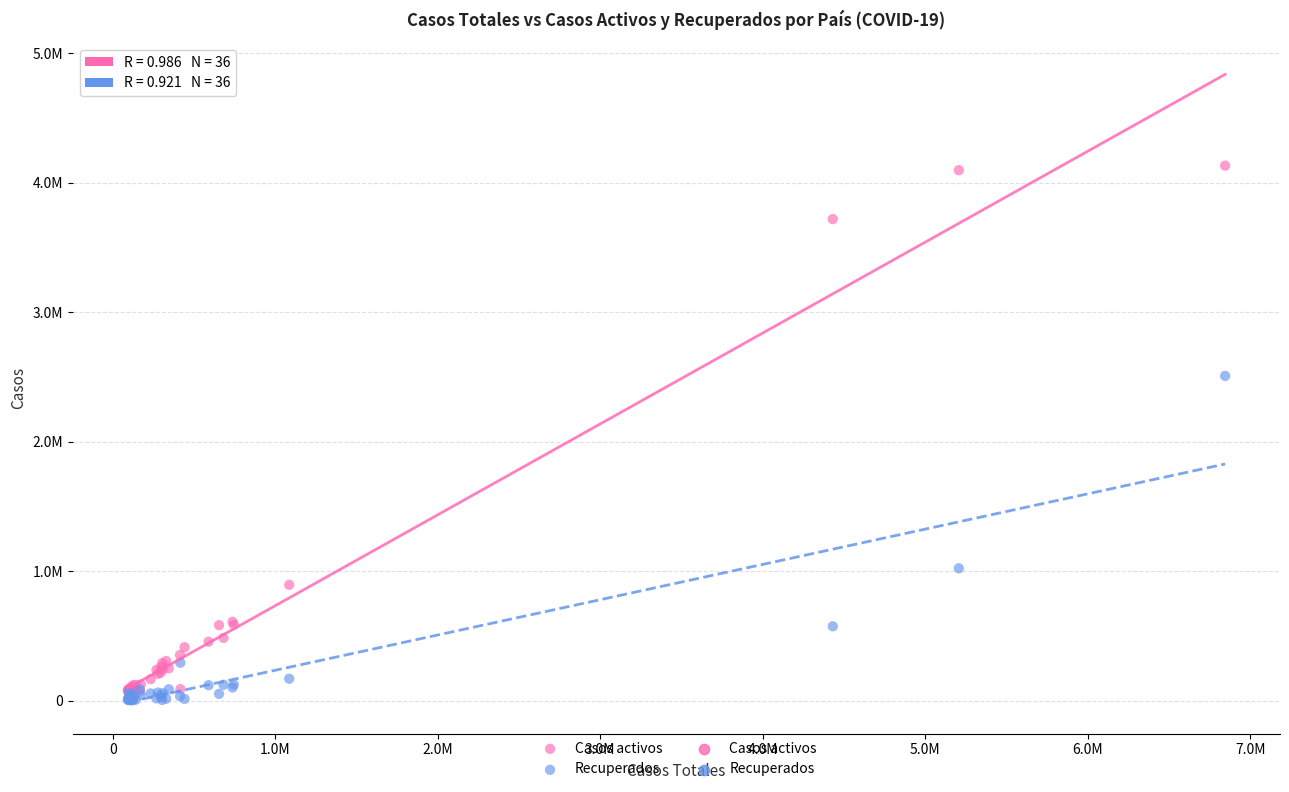

Which series has the largest Y range (max minus min)?

Casos activos